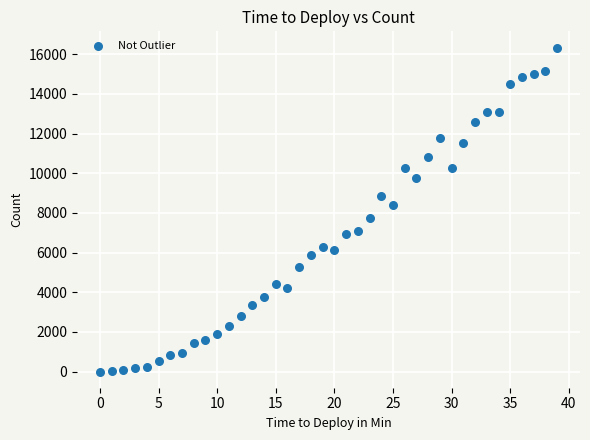

What Y value in the scatter plot is closest to 8170?

8375